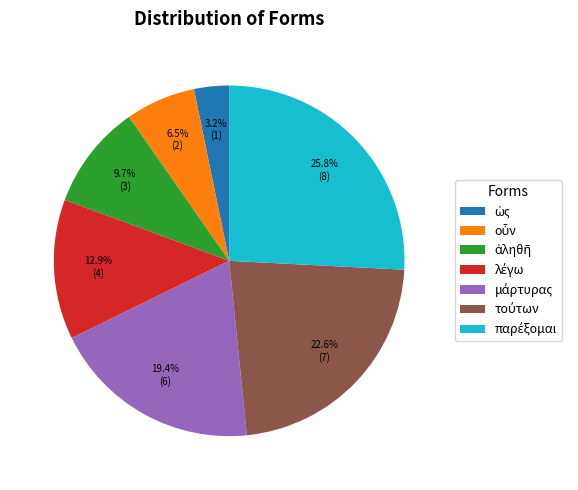

Is there a majority slice in this chart?

No